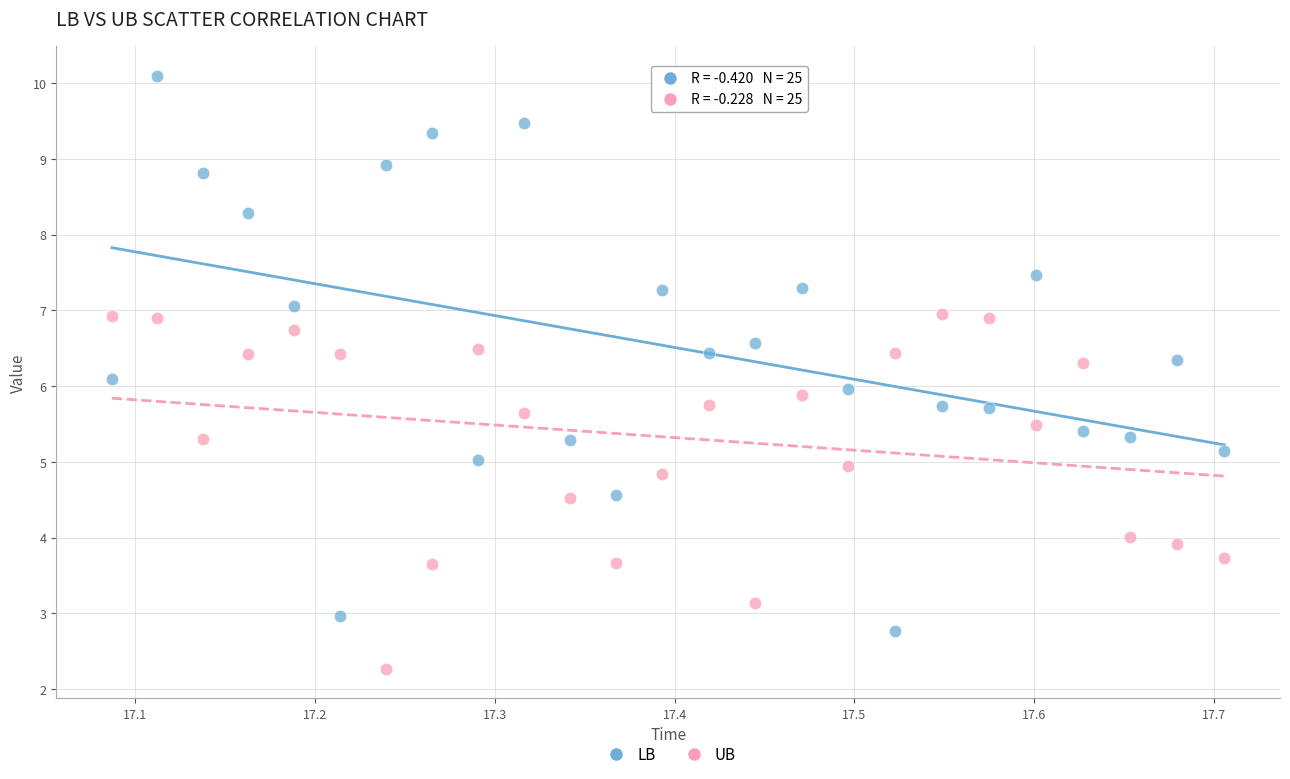

Across all data points, what is the range of Y values (max minus min)?

7.8